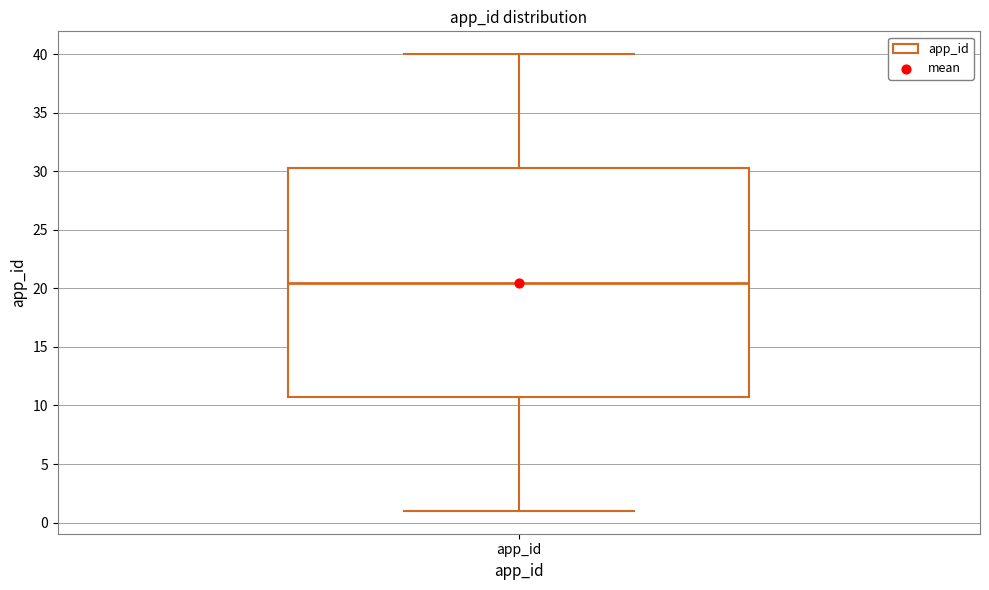

Transcribe this box plot: give where the median line is, the range the box spans, and where the two whiskers end, as read against the y-axis. The values are not printed on the chart, so give them approximately, as read against the axis.

median 20.5, box 11.0 to 30.5, whiskers 1.0 to 40.0